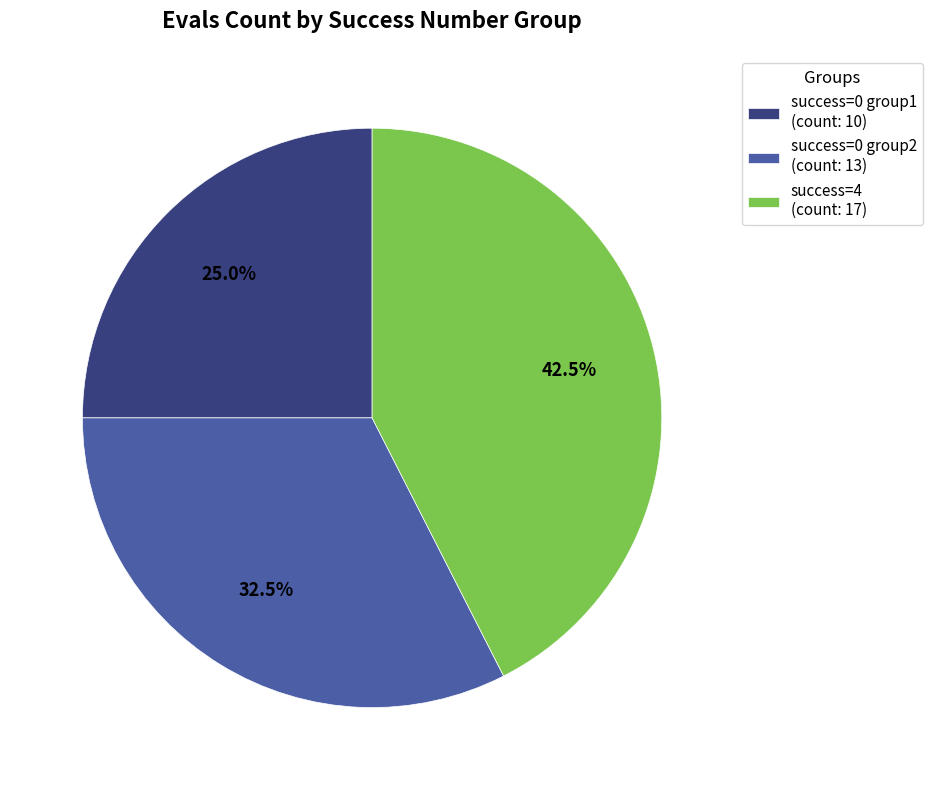

Is there any slice that represents more than half of the pie?

No